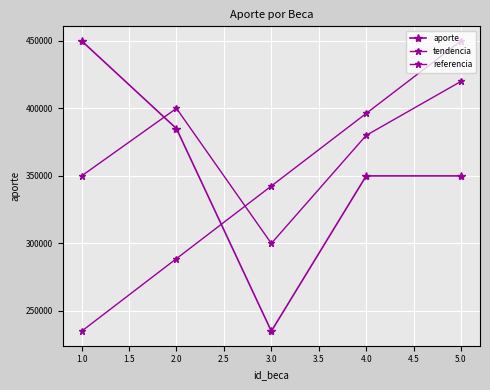

How many data points in referencia are less than 380000?

2